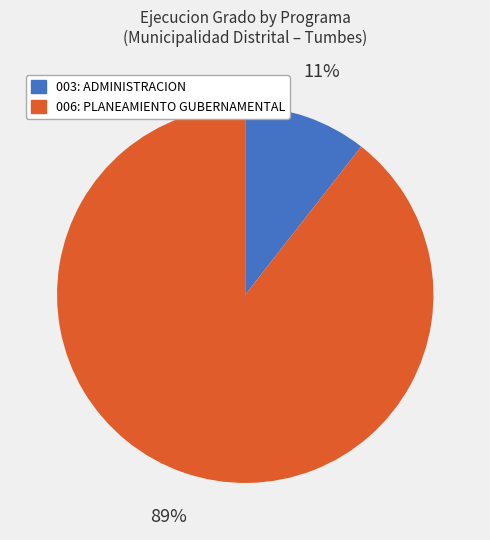

To the nearest percent, what is the average slice percentage?

50%